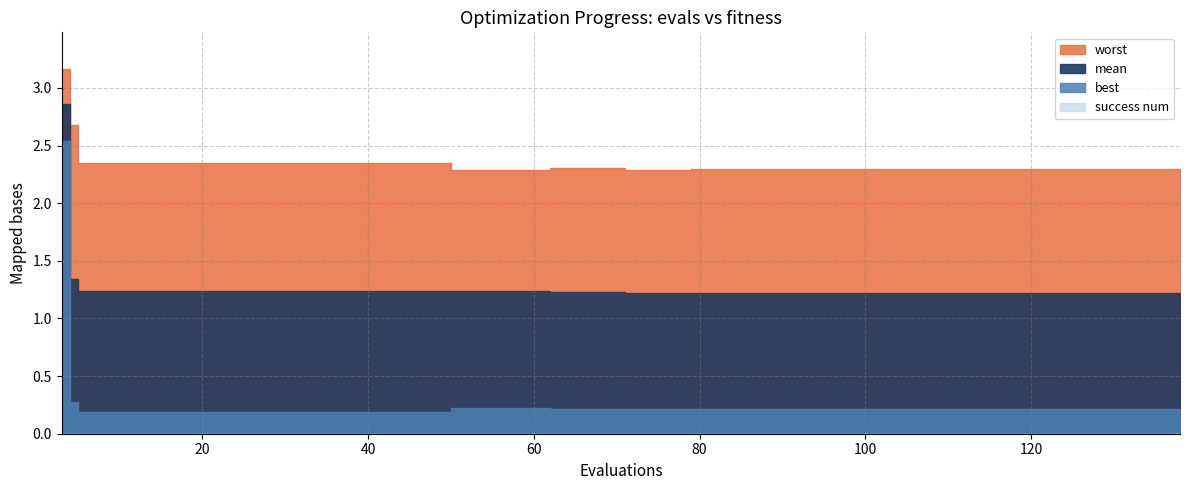

Count the number of categories in the chart.

40